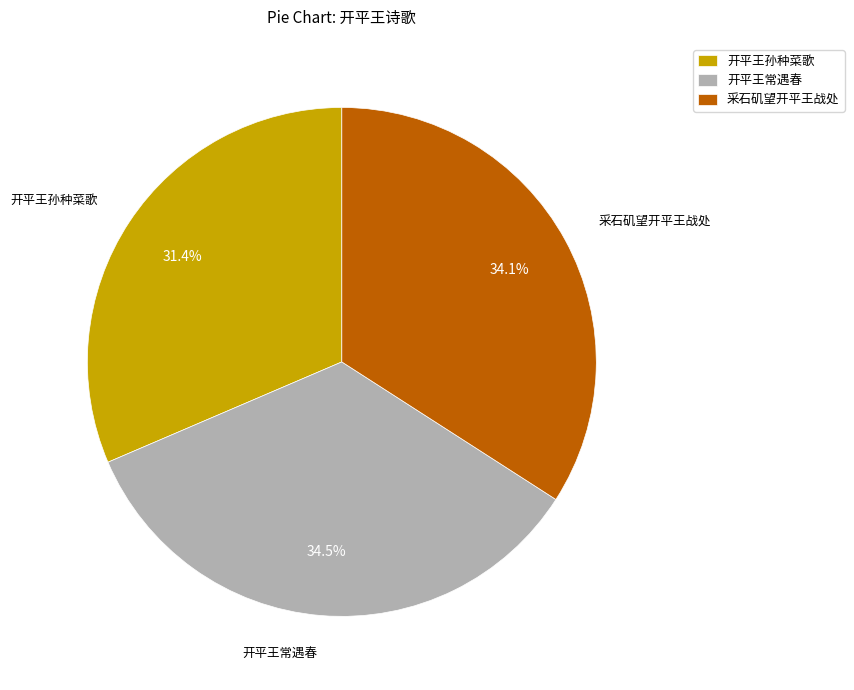

To the nearest percent, what is the difference between the 采石矶望开平王战处 and 开平王孙种菜歌 slice percentages?

3%